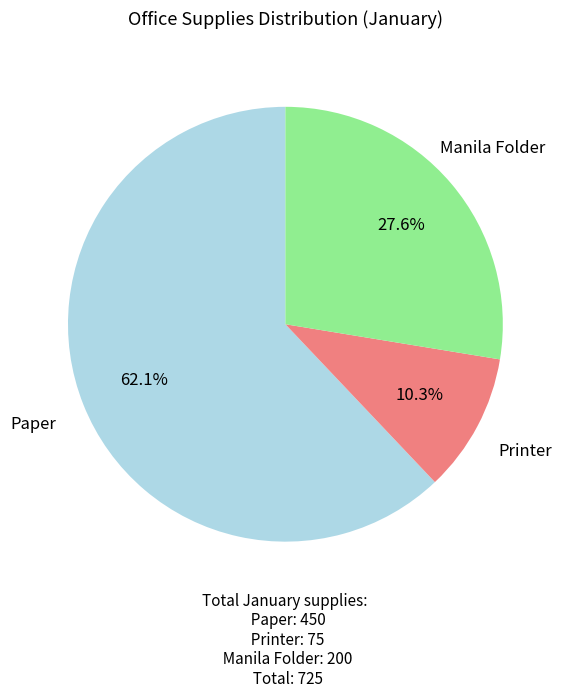

How many segments does this pie chart have?

3